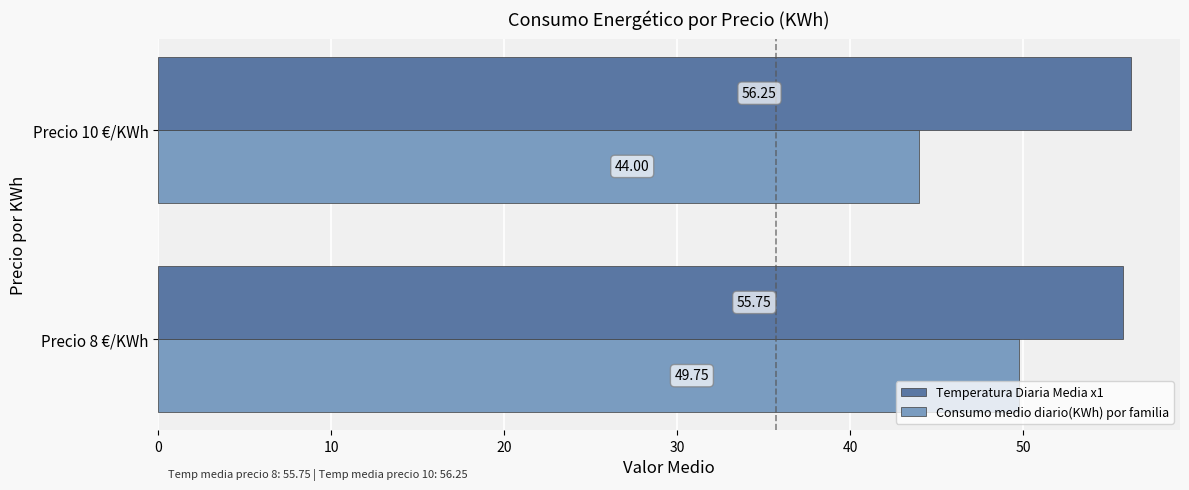

At how many categories does at least one series exceed 48?

2